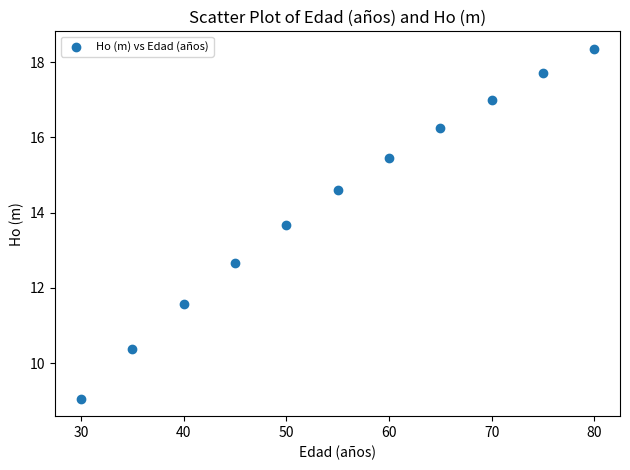

What Y value in the scatter plot is closest to 13?

12.7